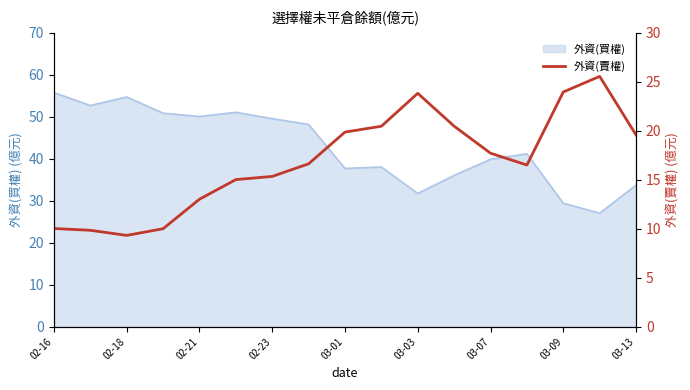

What is the value of the 17th point from the left?

19.6